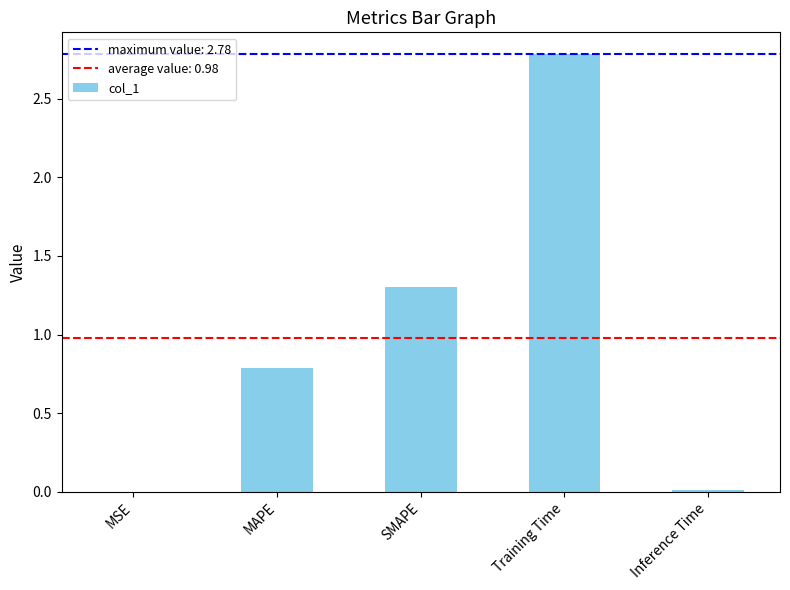

What is the sum of all values?

4.9